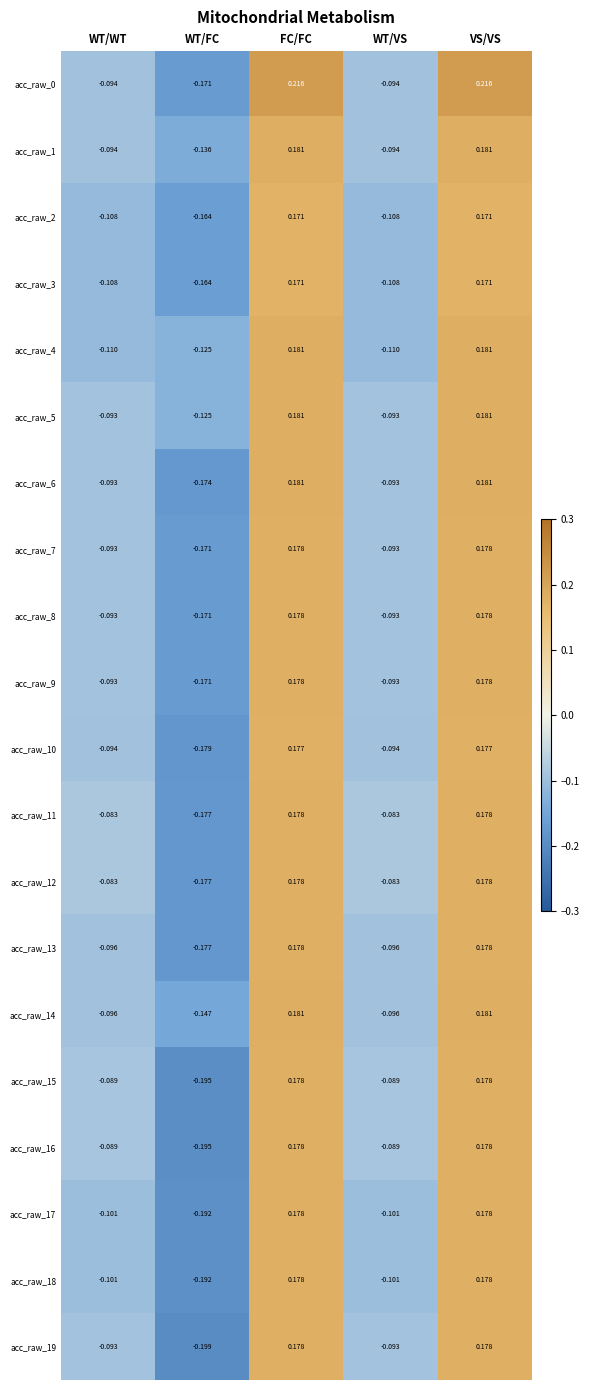

How many values in acc_raw_4 are below zero?

3